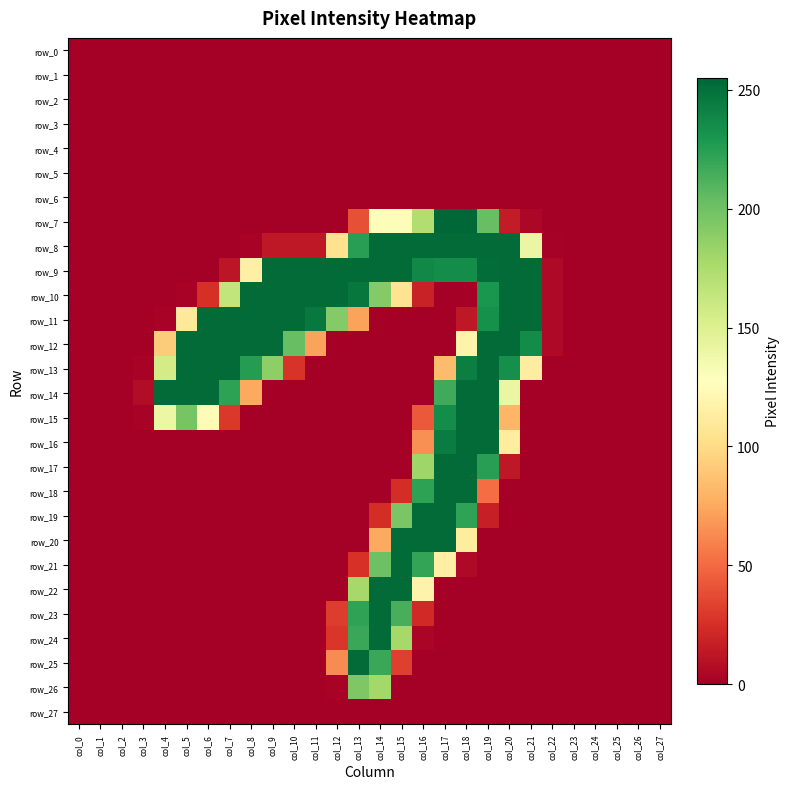

Reading right to left, list all the values displayed in this chart.

row_0: col_27=0	col_26=0	col_25=0	col_24=0	col_23=0	col_22=0	col_21=0	col_20=0	col_19=0	col_18=0	col_17=0	col_16=0	col_15=0	col_14=0	col_13=0	col_12=0	col_11=0	col_10=0	col_9=0	col_8=0	col_7=0	col_6=0	col_5=0	col_4=0	col_3=0	col_2=0	col_1=0	col_0=0
row_1: col_27=0	col_26=0	col_25=0	col_24=0	col_23=0	col_22=0	col_21=0	col_20=0	col_19=0	col_18=0	col_17=0	col_16=0	col_15=0	col_14=0	col_13=0	col_12=0	col_11=0	col_10=0	col_9=0	col_8=0	col_7=0	col_6=0	col_5=0	col_4=0	col_3=0	col_2=0	col_1=0	col_0=0
row_2: col_27=0	col_26=0	col_25=0	col_24=0	col_23=0	col_22=0	col_21=0	col_20=0	col_19=0	col_18=0	col_17=0	col_16=0	col_15=0	col_14=0	col_13=0	col_12=0	col_11=0	col_10=0	col_9=0	col_8=0	col_7=0	col_6=0	col_5=0	col_4=0	col_3=0	col_2=0	col_1=0	col_0=0
row_3: col_27=0	col_26=0	col_25=0	col_24=0	col_23=0	col_22=0	col_21=0	col_20=0	col_19=0	col_18=0	col_17=0	col_16=0	col_15=0	col_14=0	col_13=0	col_12=0	col_11=0	col_10=0	col_9=0	col_8=0	col_7=0	col_6=0	col_5=0	col_4=0	col_3=0	col_2=0	col_1=0	col_0=0
row_4: col_27=0	col_26=0	col_25=0	col_24=0	col_23=0	col_22=0	col_21=0	col_20=0	col_19=0	col_18=0	col_17=0	col_16=0	col_15=0	col_14=0	col_13=0	col_12=0	col_11=0	col_10=0	col_9=0	col_8=0	col_7=0	col_6=0	col_5=0	col_4=0	col_3=0	col_2=0	col_1=0	col_0=0
row_5: col_27=0	col_26=0	col_25=0	col_24=0	col_23=0	col_22=0	col_21=0	col_20=0	col_19=0	col_18=0	col_17=0	col_16=0	col_15=0	col_14=0	col_13=0	col_12=0	col_11=0	col_10=0	col_9=0	col_8=0	col_7=0	col_6=0	col_5=0	col_4=0	col_3=0	col_2=0	col_1=0	col_0=0
row_6: col_27=0	col_26=0	col_25=0	col_24=0	col_23=0	col_22=0	col_21=0	col_20=0	col_19=0	col_18=0	col_17=0	col_16=0	col_15=0	col_14=0	col_13=0	col_12=0	col_11=0	col_10=0	col_9=0	col_8=0	col_7=0	col_6=0	col_5=0	col_4=0	col_3=0	col_2=0	col_1=0	col_0=0
row_7: col_27=0	col_26=0	col_25=0	col_24=0	col_23=0	col_22=0	col_21=4	col_20=15	col_19=203	col_18=255	col_17=255	col_16=173	col_15=130	col_14=130	col_13=39	col_12=0	col_11=0	col_10=0	col_9=0	col_8=0	col_7=0	col_6=0	col_5=0	col_4=0	col_3=0	col_2=0	col_1=0	col_0=0
row_8: col_27=0	col_26=0	col_25=0	col_24=0	col_23=0	col_22=1	col_21=141	col_20=253	col_19=253	col_18=253	col_17=253	col_16=253	col_15=253	col_14=253	col_13=225	col_12=104	col_11=13	col_10=13	col_9=13	col_8=2	col_7=0	col_6=0	col_5=0	col_4=0	col_3=0	col_2=0	col_1=0	col_0=0
row_9: col_27=0	col_26=0	col_25=0	col_24=0	col_23=0	col_22=5	col_21=253	col_20=253	col_19=252	col_18=235	col_17=235	col_16=238	col_15=253	col_14=253	col_13=253	col_12=253	col_11=253	col_10=253	col_9=253	col_8=115	col_7=12	col_6=0	col_5=0	col_4=0	col_3=0	col_2=0	col_1=0	col_0=0
row_10: col_27=0	col_26=0	col_25=0	col_24=0	col_23=0	col_22=5	col_21=253	col_20=253	col_19=230	col_18=0	col_17=0	col_16=18	col_15=105	col_14=192	col_13=247	col_12=253	col_11=253	col_10=253	col_9=253	col_8=253	col_7=165	col_6=25	col_5=2	col_4=0	col_3=0	col_2=0	col_1=0	col_0=0
row_11: col_27=0	col_26=0	col_25=0	col_24=0	col_23=0	col_22=5	col_21=253	col_20=253	col_19=233	col_18=13	col_17=0	col_16=0	col_15=0	col_14=0	col_13=72	col_12=192	col_11=246	col_10=253	col_9=253	col_8=253	col_7=253	col_6=253	col_5=109	col_4=2	col_3=0	col_2=0	col_1=0	col_0=0
row_12: col_27=0	col_26=0	col_25=0	col_24=0	col_23=0	col_22=5	col_21=236	col_20=253	col_19=253	col_18=118	col_17=0	col_16=0	col_15=0	col_14=0	col_13=0	col_12=0	col_11=72	col_10=203	col_9=253	col_8=253	col_7=253	col_6=253	col_5=253	col_4=92	col_3=0	col_2=0	col_1=0	col_0=0
row_13: col_27=0	col_26=0	col_25=0	col_24=0	col_23=0	col_22=0	col_21=113	col_20=234	col_19=253	col_18=243	col_17=84	col_16=0	col_15=0	col_14=0	col_13=0	col_12=0	col_11=0	col_10=27	col_9=188	col_8=226	col_7=253	col_6=253	col_5=253	col_4=156	col_3=2	col_2=0	col_1=0	col_0=0
row_14: col_27=0	col_26=0	col_25=0	col_24=0	col_23=0	col_22=0	col_21=0	col_20=141	col_19=253	col_18=253	col_17=217	col_16=0	col_15=0	col_14=0	col_13=0	col_12=0	col_11=0	col_10=0	col_9=0	col_8=75	col_7=223	col_6=253	col_5=253	col_4=253	col_3=7	col_2=0	col_1=0	col_0=0
row_15: col_27=0	col_26=0	col_25=0	col_24=0	col_23=0	col_22=0	col_21=0	col_20=81	col_19=253	col_18=253	col_17=235	col_16=43	col_15=0	col_14=0	col_13=0	col_12=0	col_11=0	col_10=0	col_9=0	col_8=0	col_7=29	col_6=125	col_5=197	col_4=140	col_3=2	col_2=0	col_1=0	col_0=0
row_16: col_27=0	col_26=0	col_25=0	col_24=0	col_23=0	col_22=0	col_21=0	col_20=112	col_19=253	col_18=253	col_17=244	col_16=65	col_15=0	col_14=0	col_13=0	col_12=0	col_11=0	col_10=0	col_9=0	col_8=0	col_7=0	col_6=0	col_5=0	col_4=0	col_3=0	col_2=0	col_1=0	col_0=0
row_17: col_27=0	col_26=0	col_25=0	col_24=0	col_23=0	col_22=0	col_21=0	col_20=13	col_19=225	col_18=253	col_17=253	col_16=181	col_15=0	col_14=0	col_13=0	col_12=0	col_11=0	col_10=0	col_9=0	col_8=0	col_7=0	col_6=0	col_5=0	col_4=0	col_3=0	col_2=0	col_1=0	col_0=0
row_18: col_27=0	col_26=0	col_25=0	col_24=0	col_23=0	col_22=0	col_21=0	col_20=0	col_19=51	col_18=253	col_17=253	col_16=223	col_15=24	col_14=0	col_13=0	col_12=0	col_11=0	col_10=0	col_9=0	col_8=0	col_7=0	col_6=0	col_5=0	col_4=0	col_3=0	col_2=0	col_1=0	col_0=0
row_19: col_27=0	col_26=0	col_25=0	col_24=0	col_23=0	col_22=0	col_21=0	col_20=0	col_19=17	col_18=222	col_17=253	col_16=253	col_15=196	col_14=24	col_13=0	col_12=0	col_11=0	col_10=0	col_9=0	col_8=0	col_7=0	col_6=0	col_5=0	col_4=0	col_3=0	col_2=0	col_1=0	col_0=0
row_20: col_27=0	col_26=0	col_25=0	col_24=0	col_23=0	col_22=0	col_21=0	col_20=0	col_19=0	col_18=112	col_17=253	col_16=253	col_15=253	col_14=75	col_13=0	col_12=0	col_11=0	col_10=0	col_9=0	col_8=0	col_7=0	col_6=0	col_5=0	col_4=0	col_3=0	col_2=0	col_1=0	col_0=0
row_21: col_27=0	col_26=0	col_25=0	col_24=0	col_23=0	col_22=0	col_21=0	col_20=0	col_19=0	col_18=5	col_17=115	col_16=221	col_15=253	col_14=201	col_13=26	col_12=0	col_11=0	col_10=0	col_9=0	col_8=0	col_7=0	col_6=0	col_5=0	col_4=0	col_3=0	col_2=0	col_1=0	col_0=0
row_22: col_27=0	col_26=0	col_25=0	col_24=0	col_23=0	col_22=0	col_21=0	col_20=0	col_19=0	col_18=0	col_17=0	col_16=118	col_15=253	col_14=253	col_13=178	col_12=0	col_11=0	col_10=0	col_9=0	col_8=0	col_7=0	col_6=0	col_5=0	col_4=0	col_3=0	col_2=0	col_1=0	col_0=0
row_23: col_27=0	col_26=0	col_25=0	col_24=0	col_23=0	col_22=0	col_21=0	col_20=0	col_19=0	col_18=0	col_17=0	col_16=22	col_15=214	col_14=253	col_13=222	col_12=31	col_11=0	col_10=0	col_9=0	col_8=0	col_7=0	col_6=0	col_5=0	col_4=0	col_3=0	col_2=0	col_1=0	col_0=0
row_24: col_27=0	col_26=0	col_25=0	col_24=0	col_23=0	col_22=0	col_21=0	col_20=0	col_19=0	col_18=0	col_17=0	col_16=3	col_15=178	col_14=253	col_13=219	col_12=28	col_11=0	col_10=0	col_9=0	col_8=0	col_7=0	col_6=0	col_5=0	col_4=0	col_3=0	col_2=0	col_1=0	col_0=0
row_25: col_27=0	col_26=0	col_25=0	col_24=0	col_23=0	col_22=0	col_21=0	col_20=0	col_19=0	col_18=0	col_17=0	col_16=0	col_15=32	col_14=219	col_13=253	col_12=63	col_11=0	col_10=0	col_9=0	col_8=0	col_7=0	col_6=0	col_5=0	col_4=0	col_3=0	col_2=0	col_1=0	col_0=0
row_26: col_27=0	col_26=0	col_25=0	col_24=0	col_23=0	col_22=0	col_21=0	col_20=0	col_19=0	col_18=0	col_17=0	col_16=0	col_15=0	col_14=179	col_13=194	col_12=2	col_11=0	col_10=0	col_9=0	col_8=0	col_7=0	col_6=0	col_5=0	col_4=0	col_3=0	col_2=0	col_1=0	col_0=0
row_27: col_27=0	col_26=0	col_25=0	col_24=0	col_23=0	col_22=0	col_21=0	col_20=0	col_19=0	col_18=0	col_17=0	col_16=0	col_15=0	col_14=0	col_13=0	col_12=0	col_11=0	col_10=0	col_9=0	col_8=0	col_7=0	col_6=0	col_5=0	col_4=0	col_3=0	col_2=0	col_1=0	col_0=0